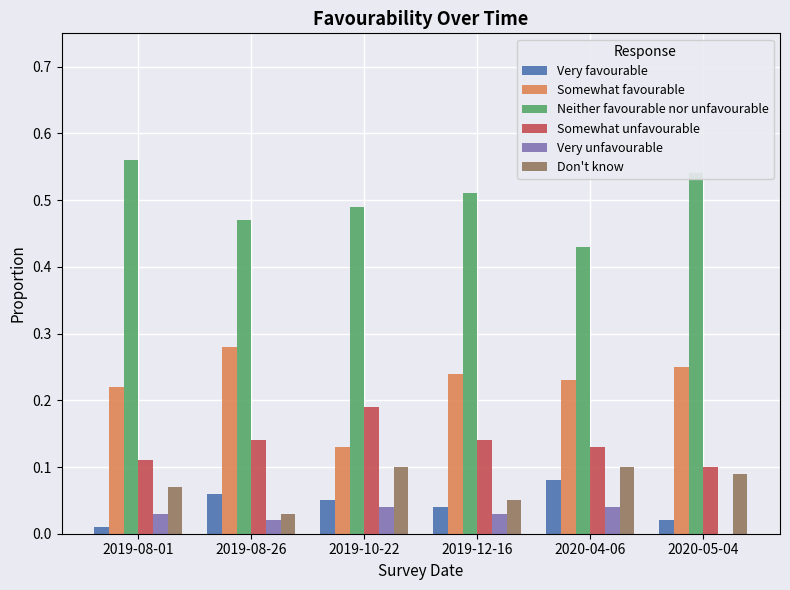

The Very unfavourable series shows 0.0 at 2019-08-26. True or false?

True